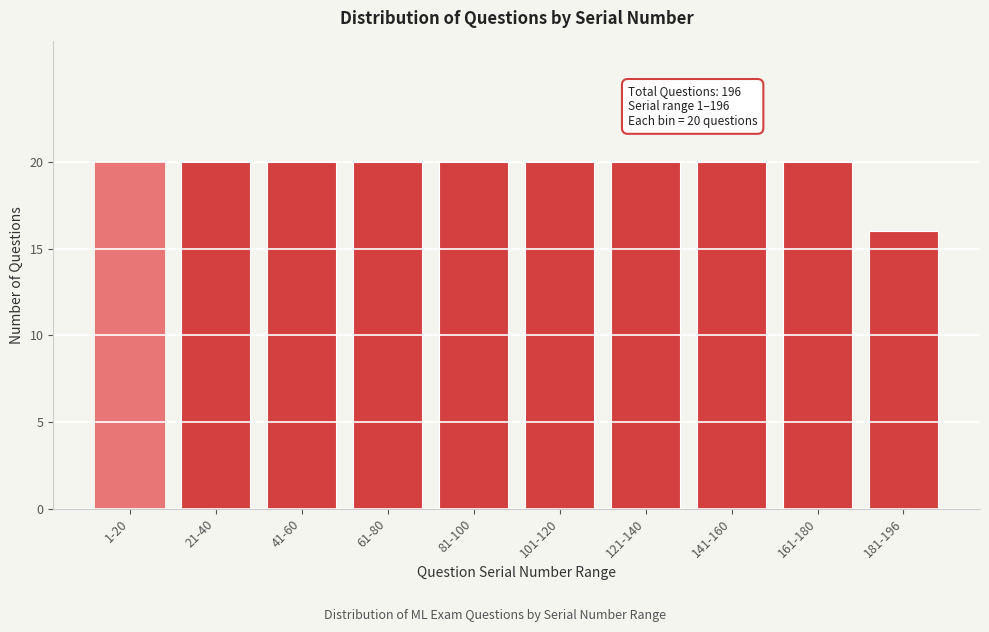

Reading left to right, extract all data points from this chart.

1-20=20	21-40=20	41-60=20	61-80=20	81-100=20	101-120=20	121-140=20	141-160=20	161-180=20	181-196=16